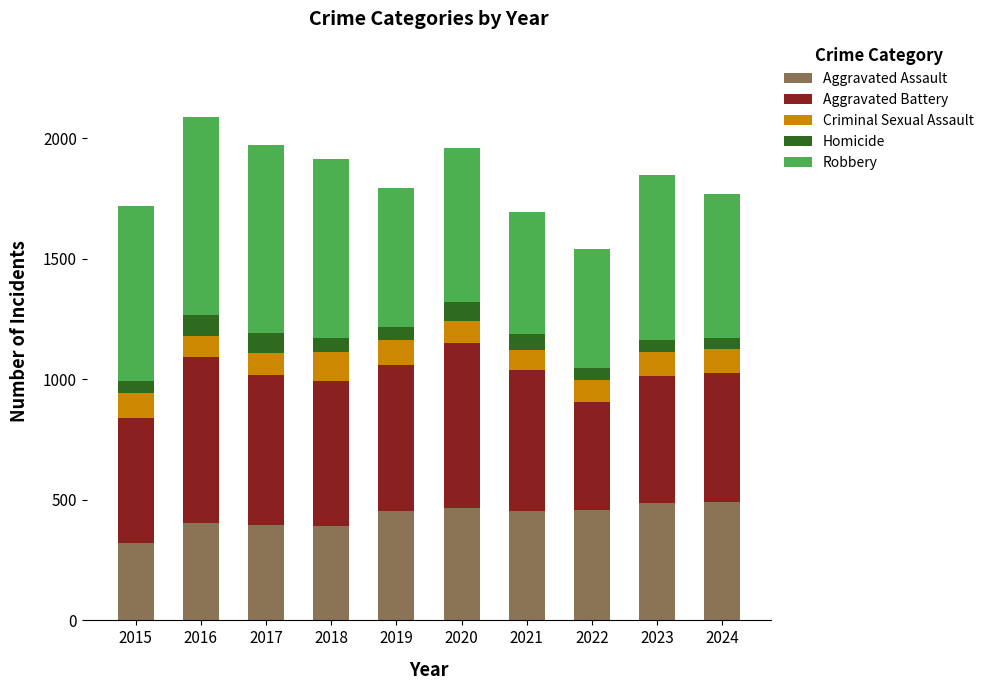

What is the maximum value for Aggravated Assault?

493